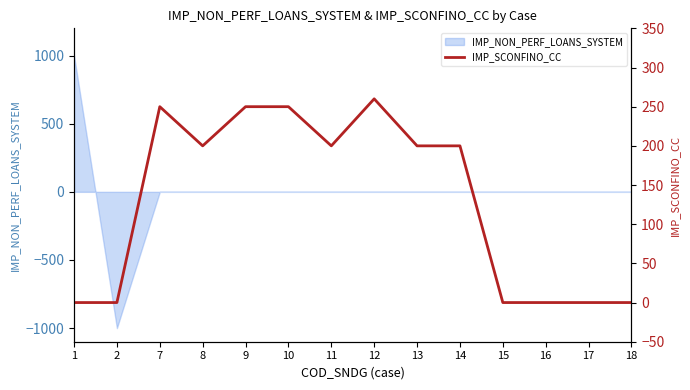

Rank the categories by value from lowest to highest.

1, 2, 15, 16, 17, 18, 8, 11, 13, 14, 7, 9, 10, 12